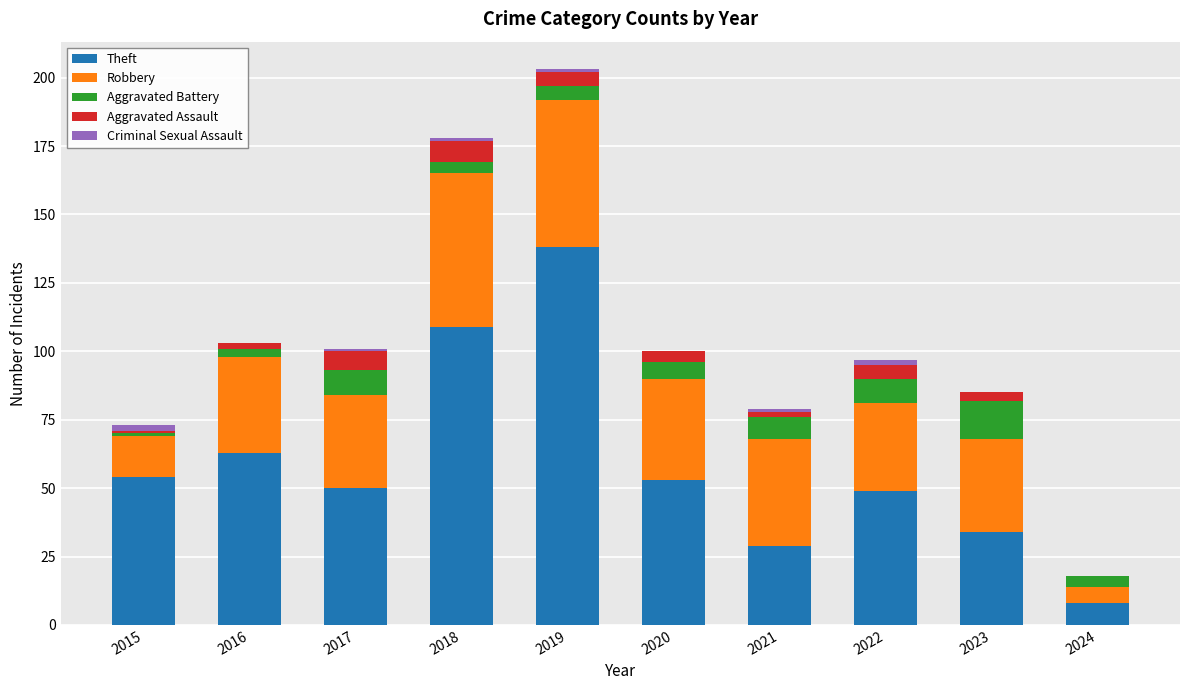

At which category is the sum across all series the highest?

2019